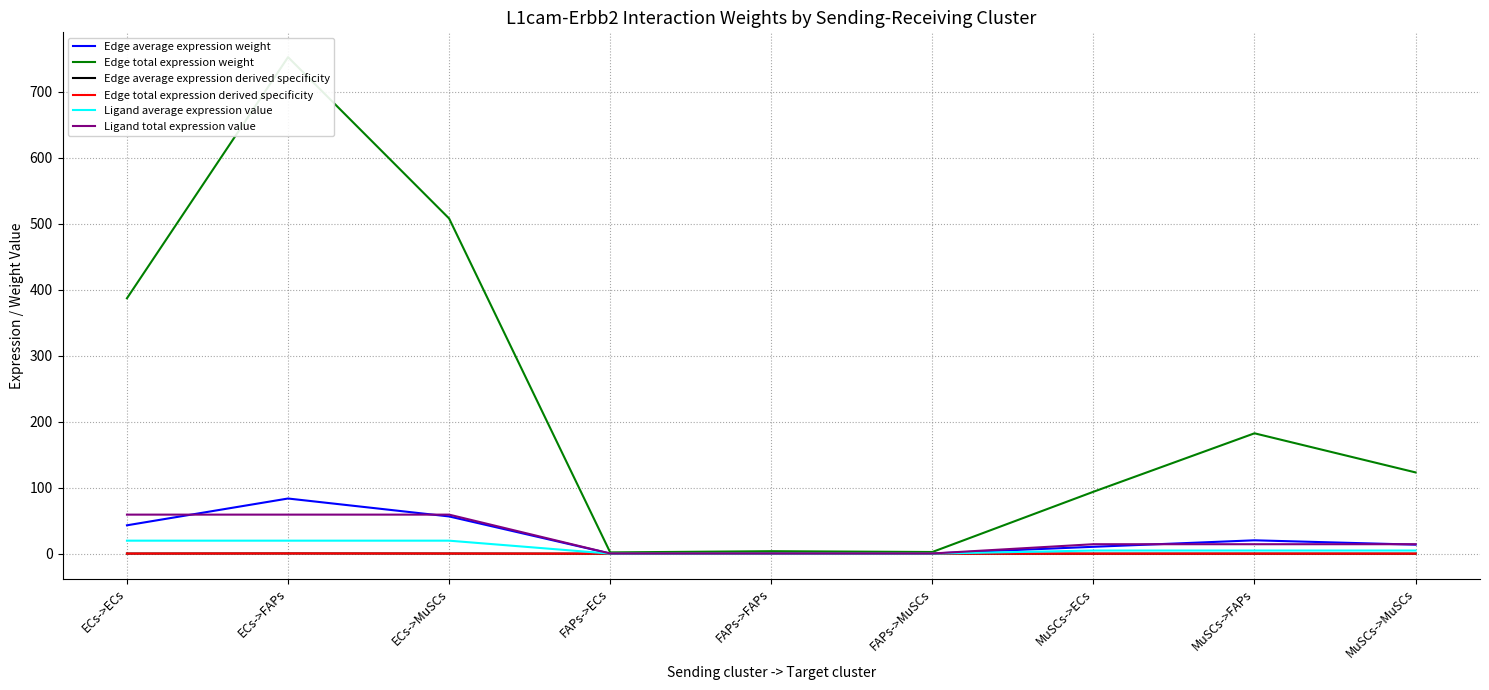

How many data points in Edge total expression weight are above 123?

5